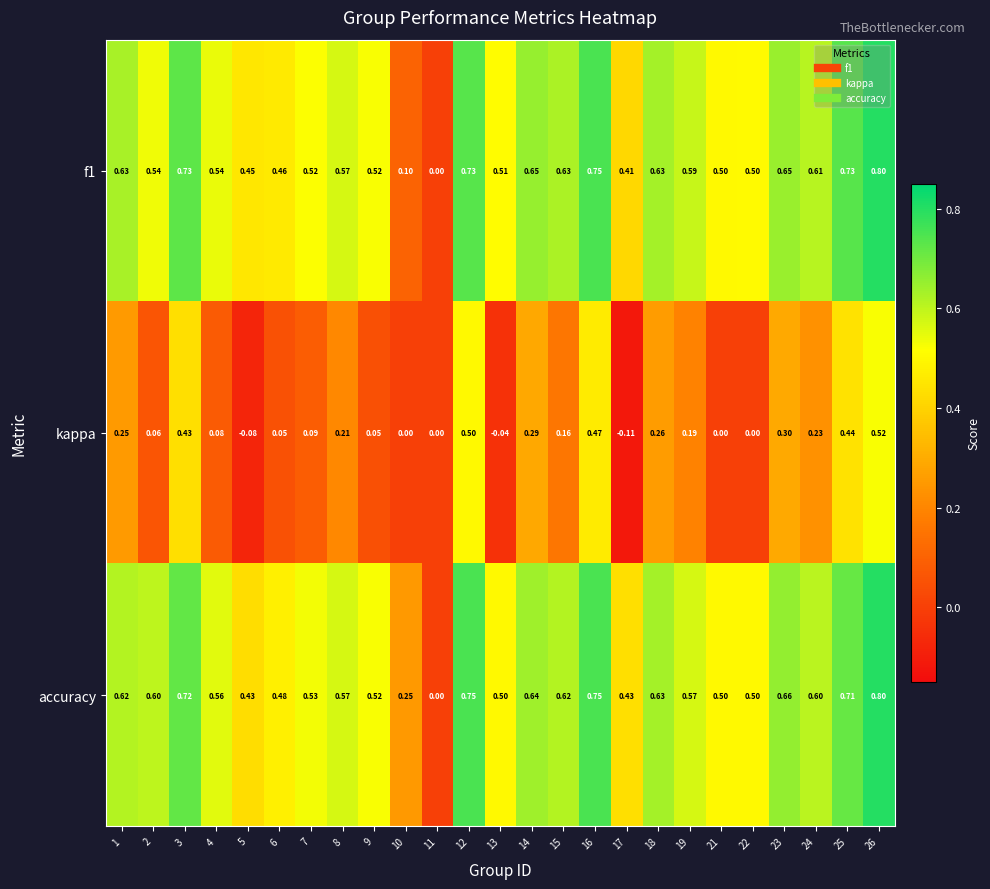

Is the value of accuracy at 17 greater than the value of kappa at 1?

Yes